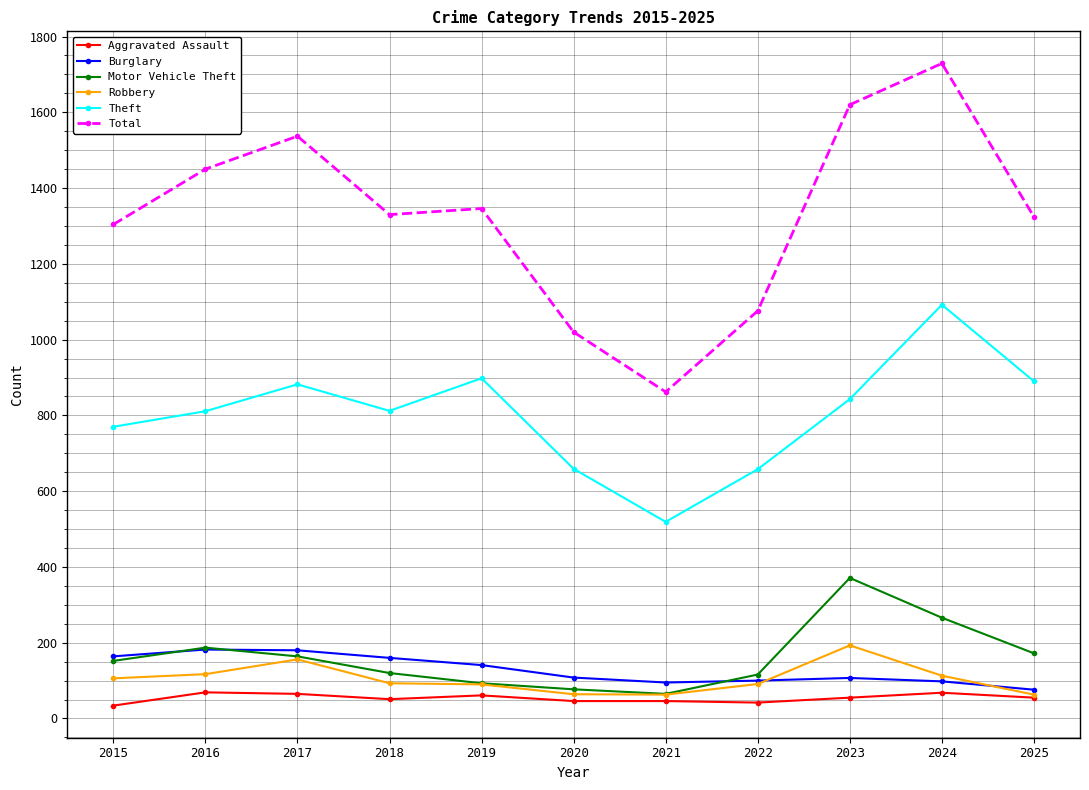

True or false: Robbery has a value of 64 at 2020.

True